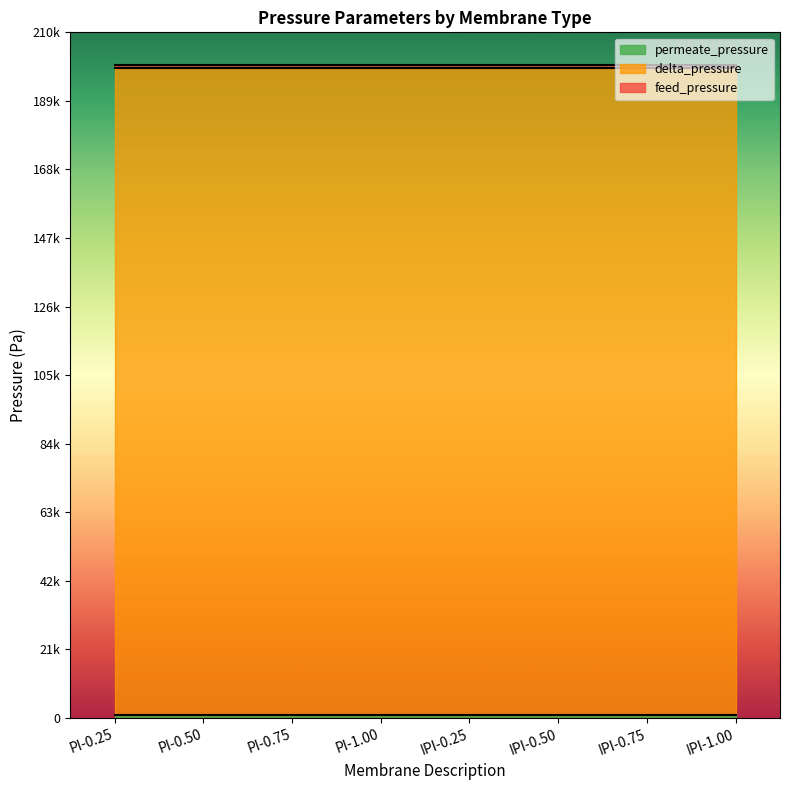

What value does the permeate_pressure series have at IPI-1.00?

1000